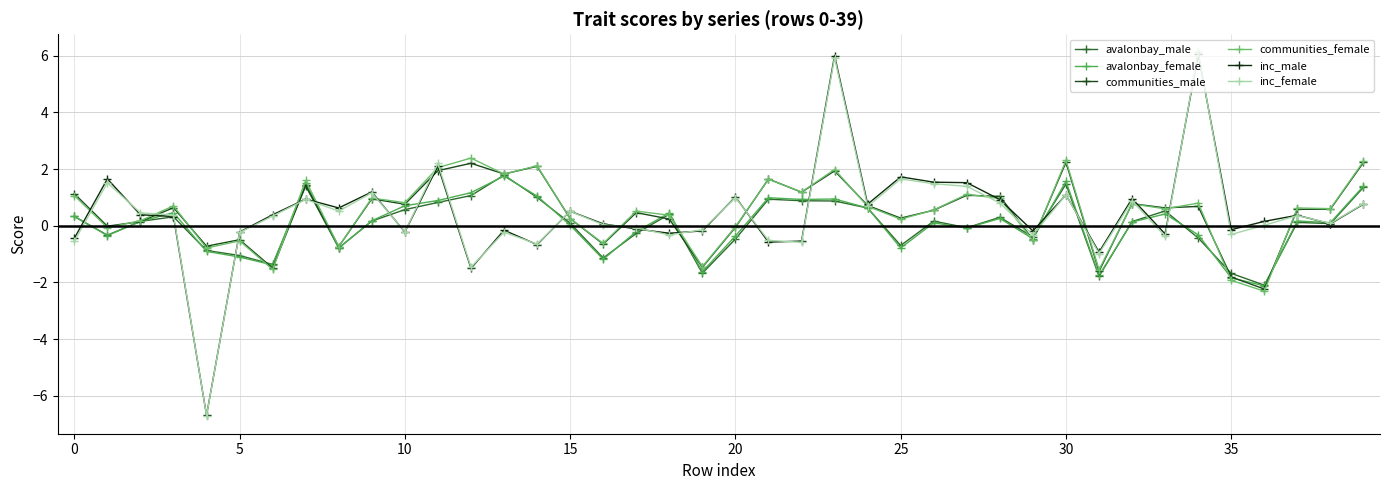

Rank the series by their maximum value, from highest to lowest.

inc_female, inc_male, communities_female, communities_male, avalonbay_male, avalonbay_female